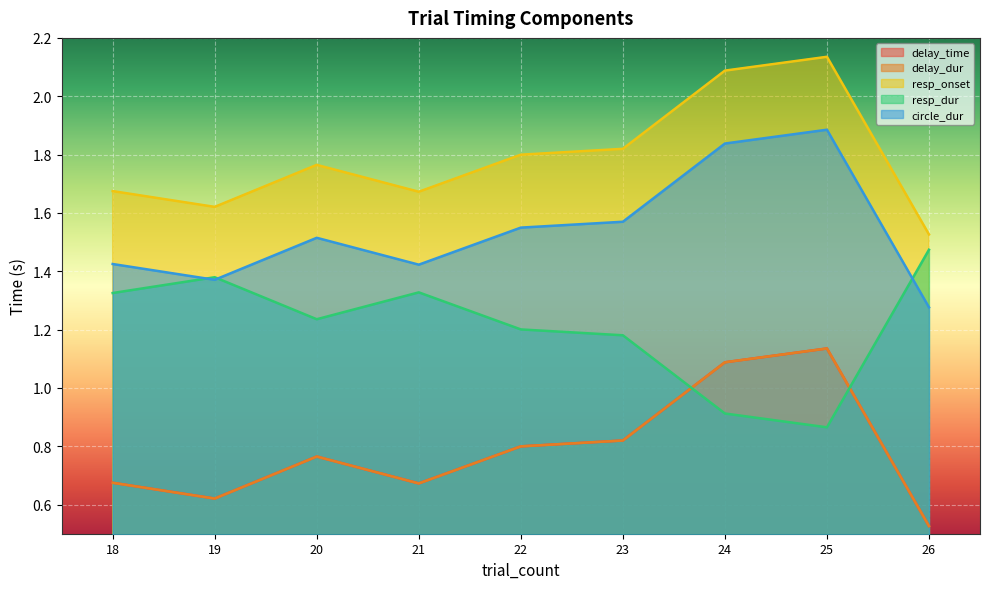

What is the minimum value for delay_time?

0.5